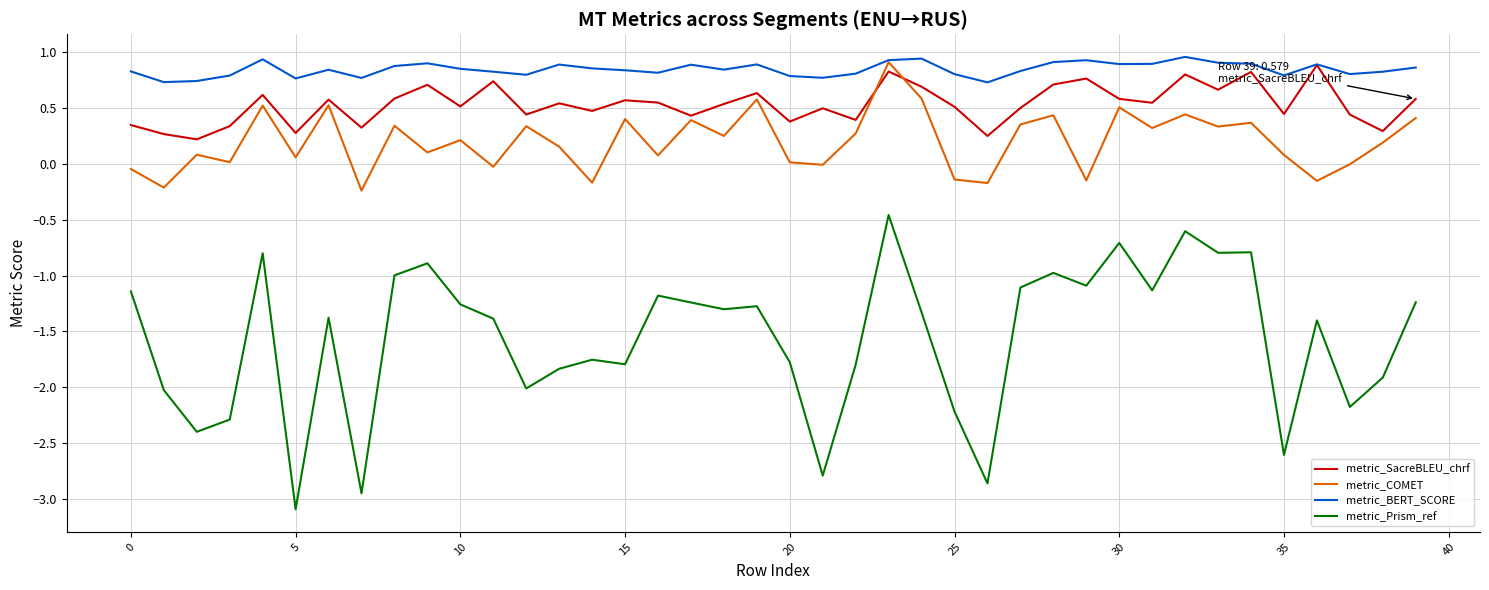

True or false: metric_COMET and metric_Prism_ref cross at least once.

False